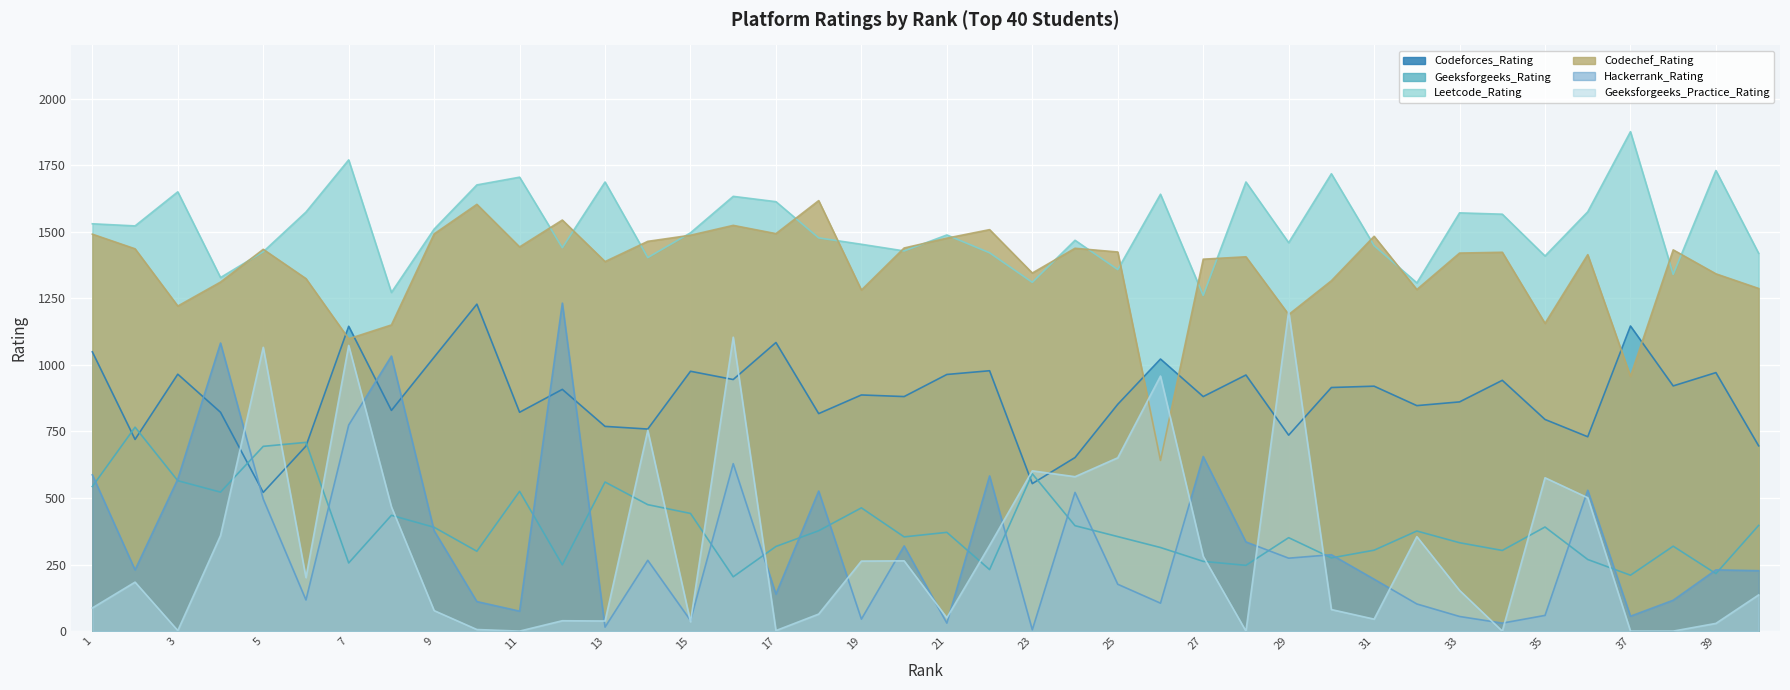

True or false: Codeforces_Rating and Leetcode_Rating intersect in this chart.

False